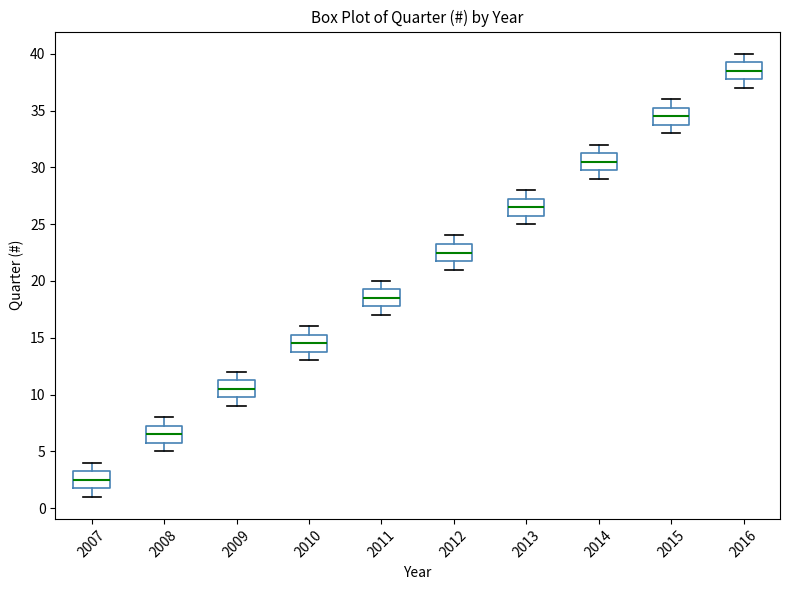

Reading left to right, transcribe this box plot: for each box, give where its median line is, the range the box spans, and where its two whiskers end, as read against the y-axis. The values are not printed on the chart, so give them approximately, as read against the axis.

2007: median 2.5, box 2.0 to 3.5, whiskers 1.0 to 4.0
2008: median 6.5, box 6.0 to 7.5, whiskers 5.0 to 8.0
2009: median 10.5, box 10.0 to 11.5, whiskers 9.0 to 12.0
2010: median 14.5, box 14.0 to 15.5, whiskers 13.0 to 16.0
2011: median 18.5, box 18.0 to 19.5, whiskers 17.0 to 20.0
2012: median 22.5, box 22.0 to 23.5, whiskers 21.0 to 24.0
2013: median 26.5, box 26.0 to 27.5, whiskers 25.0 to 28.0
2014: median 30.5, box 30.0 to 31.5, whiskers 29.0 to 32.0
2015: median 34.5, box 34.0 to 35.5, whiskers 33.0 to 36.0
2016: median 38.5, box 38.0 to 39.5, whiskers 37.0 to 40.0